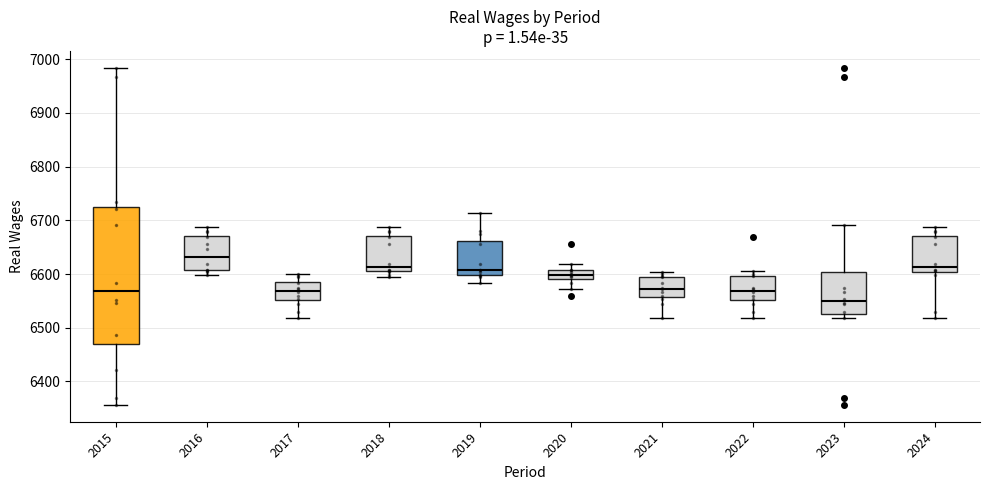

Where does the median line of the box at x = 2021 sit on the y-axis? The values are not printed on the chart, so give them approximately, as read against the axis.

6570